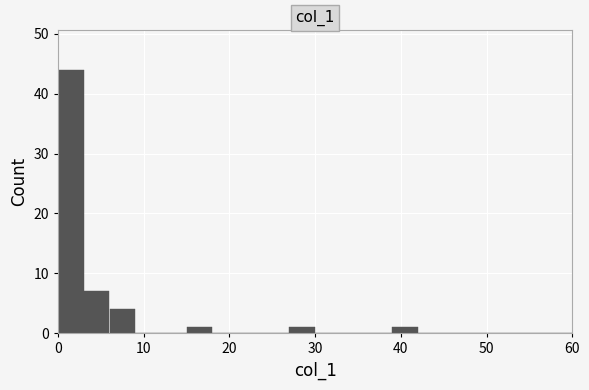

Around what value on the x-axis is the tallest bar? Give the approximate position of its centre, as read against the axis.

2